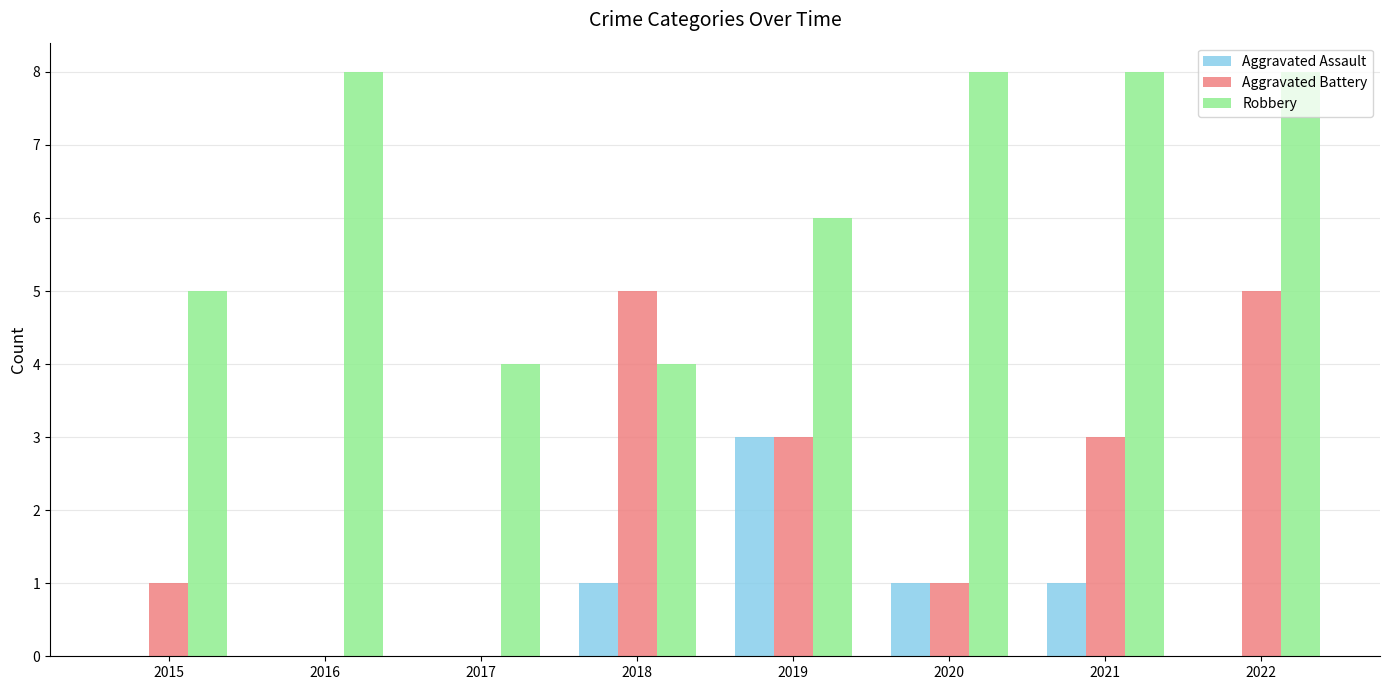

How many Aggravated Battery values are between 1 and 5?

6